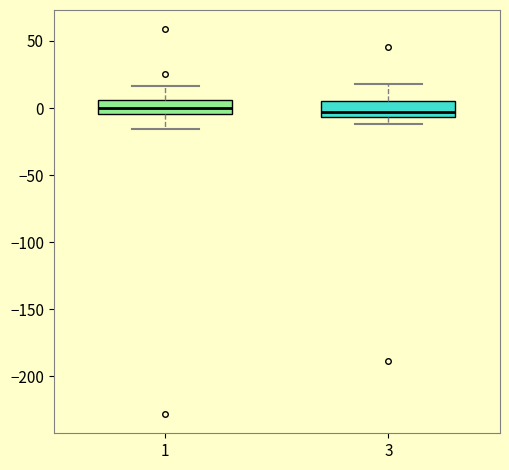

Reading left to right, read every box against the y-axis: the position of its median line, the range the box covers, and the ends of its whiskers. The values are not printed on the chart, so give them approximately, as read against the axis.

1: median 0, box -5 to 5, whiskers -15 to 15
3: median -5 (just above the box's lower edge), box -5 to 5, whiskers -10 to 20